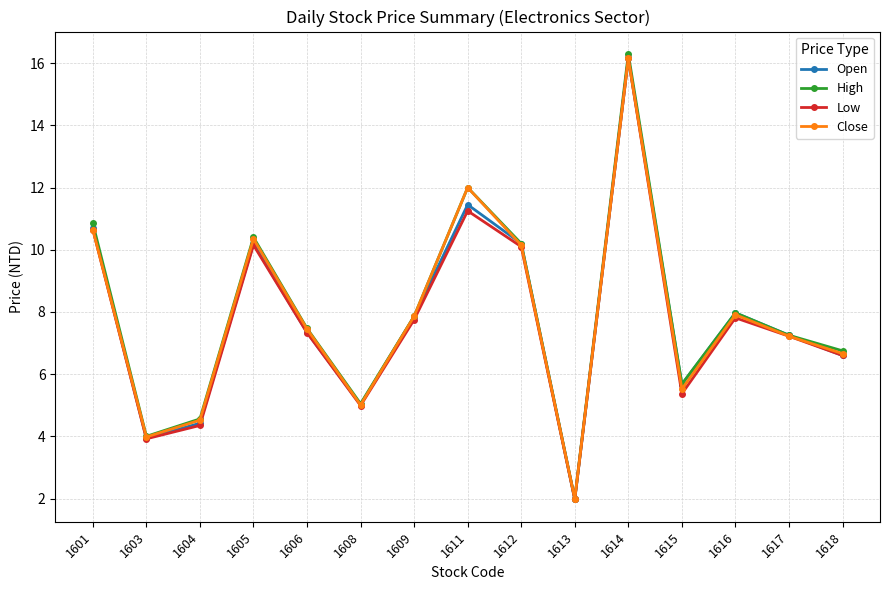

Which category has the highest value in the Open series?

1614